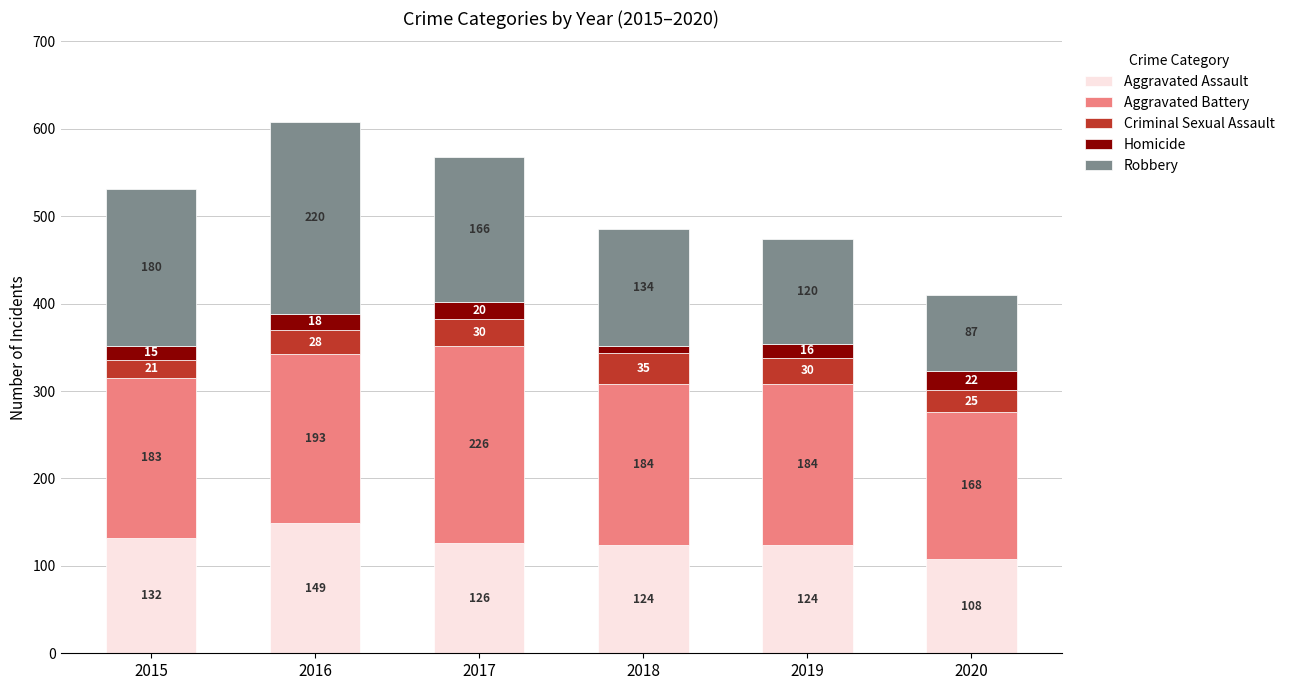

Count the number of categories in the chart.

6